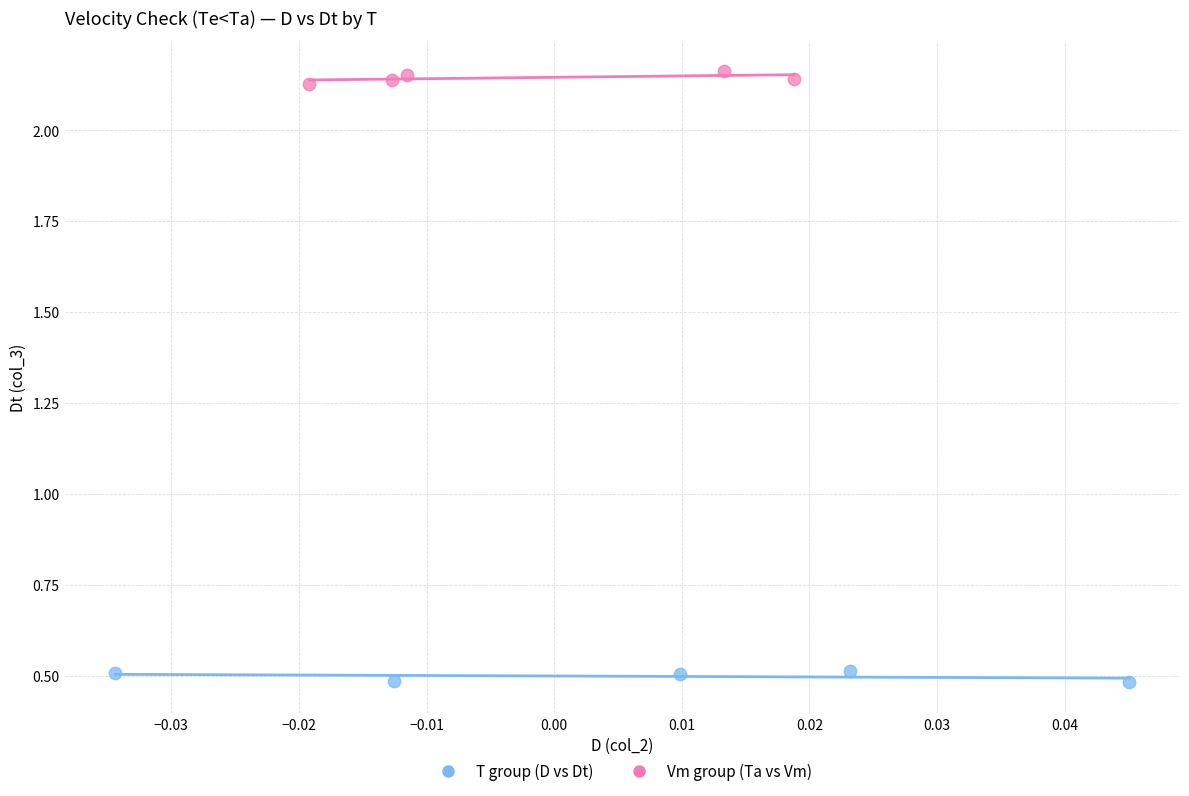

Which series contains the lowest Y value?

T group (D vs Dt)